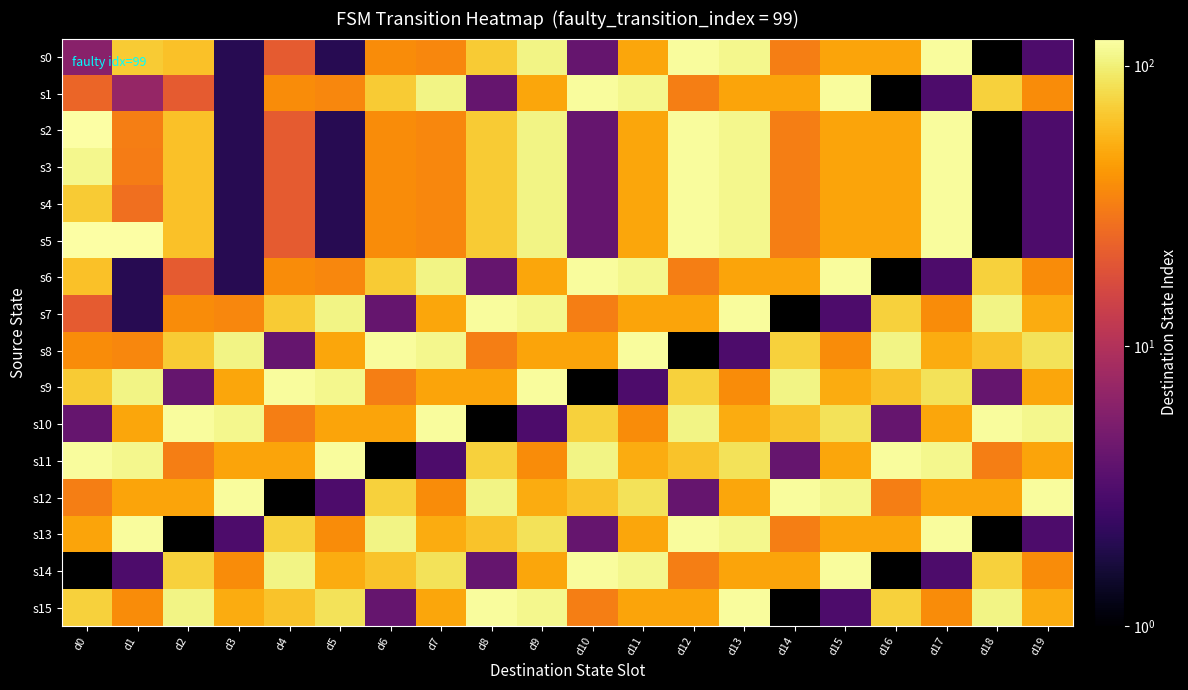

Which series has the largest range (max minus min)?

s5